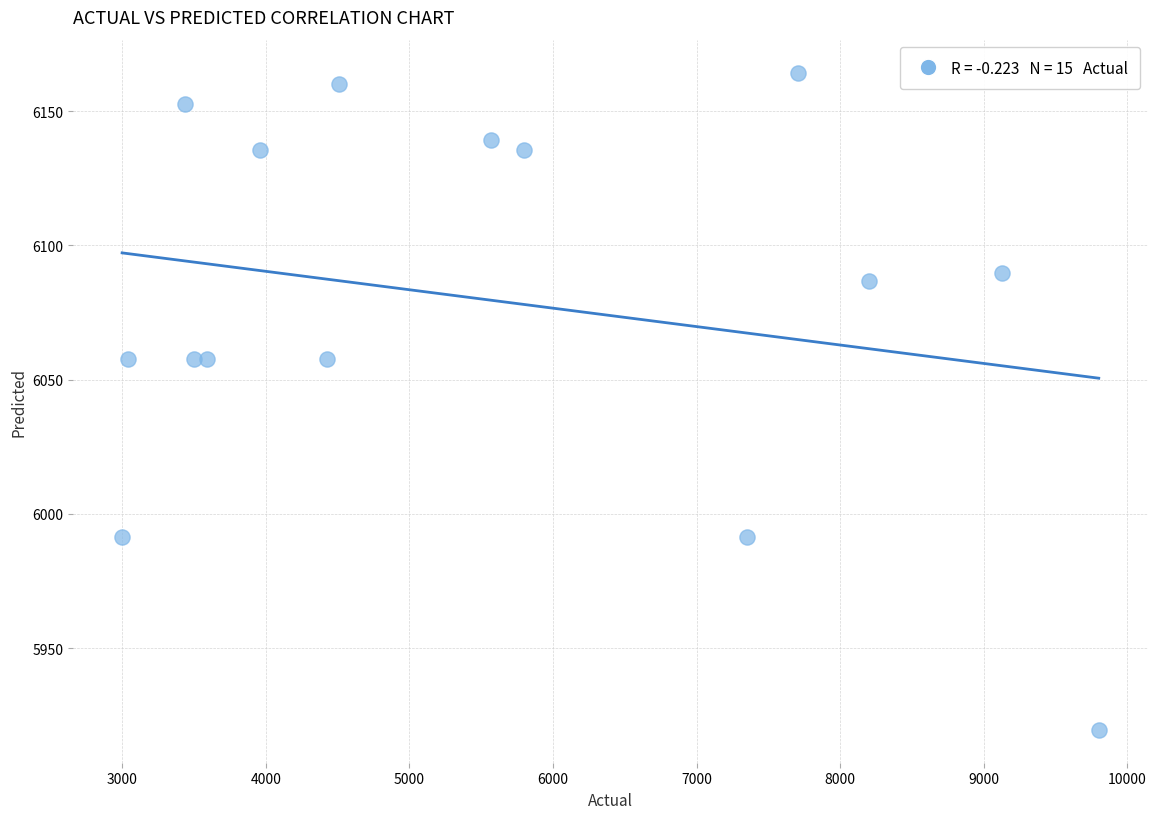

What is the range of X values (max minus min)?

6800.0